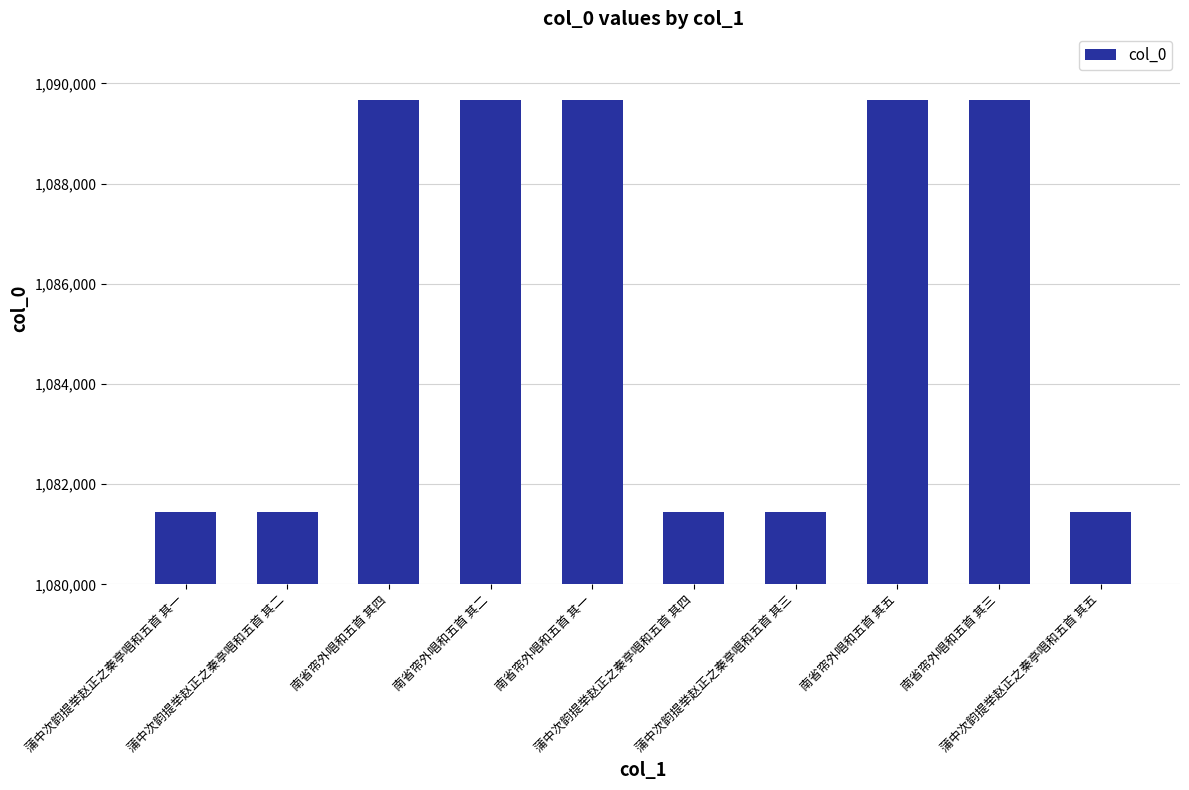

What is the difference between the values at 蒲中次韵提举赵正之秦亭唱和五首 其三 and 蒲中次韵提举赵正之秦亭唱和五首 其五?

2